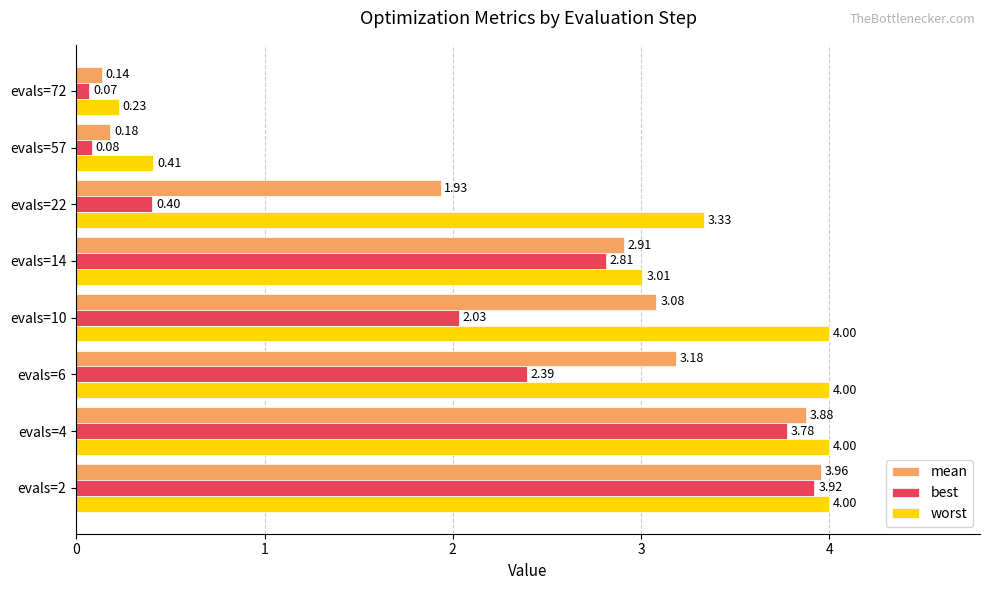

At how many categories does at least one series exceed 3?

6